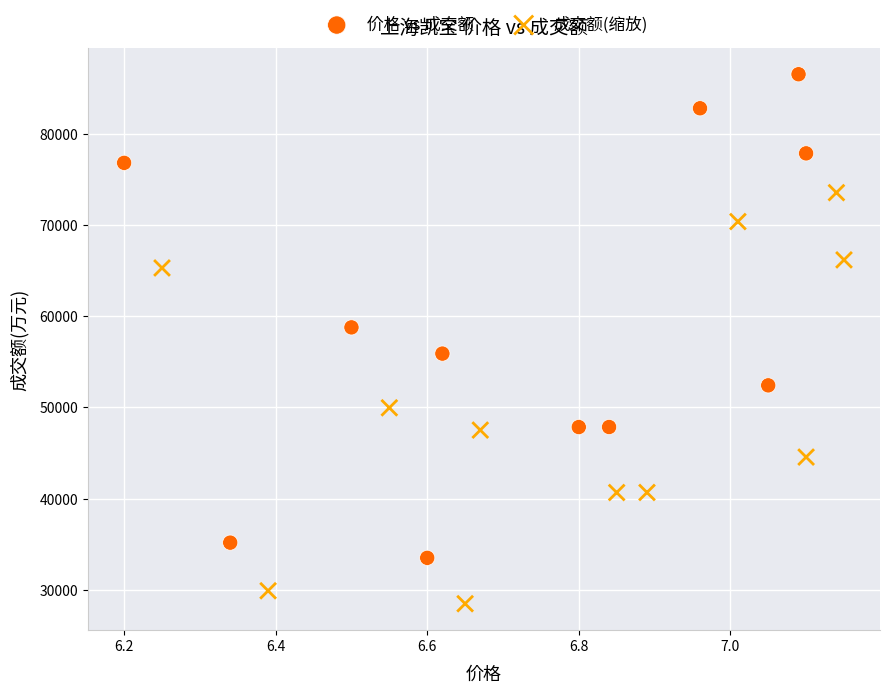

Which series contains the highest Y value?

价格 vs 成交额